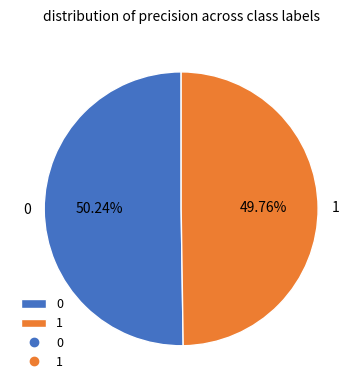

Does any single category account for the majority?

Yes